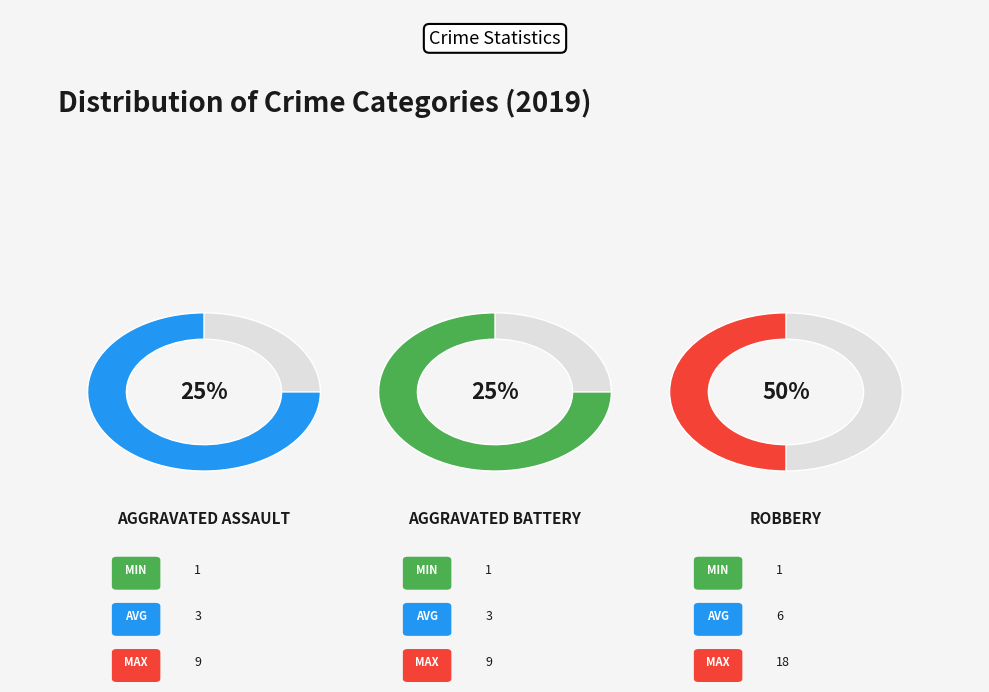

To the nearest percent, what is the combined percentage of Robbery and Aggravated Battery?

75%